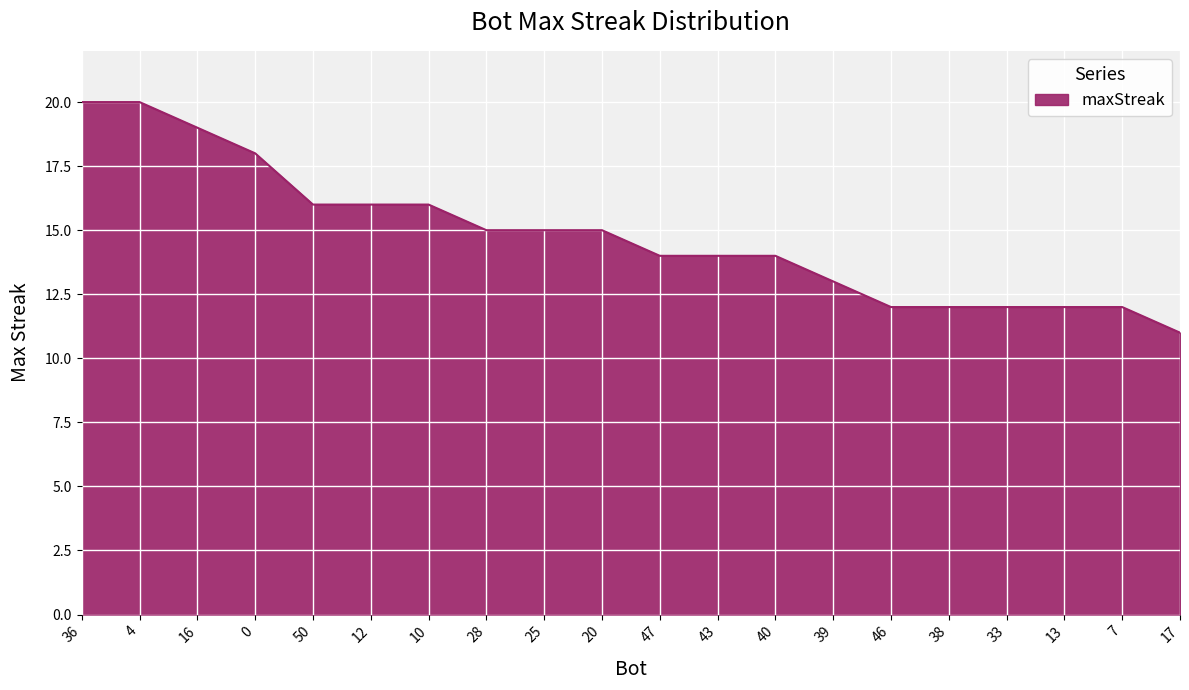

What position from the right is 25?

12